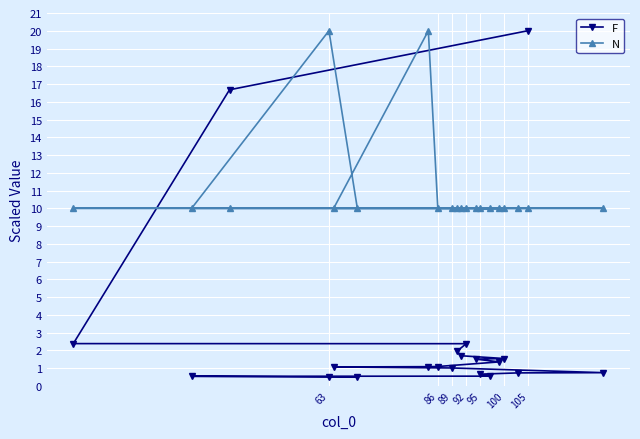

What is the average value of the N series?

11.0